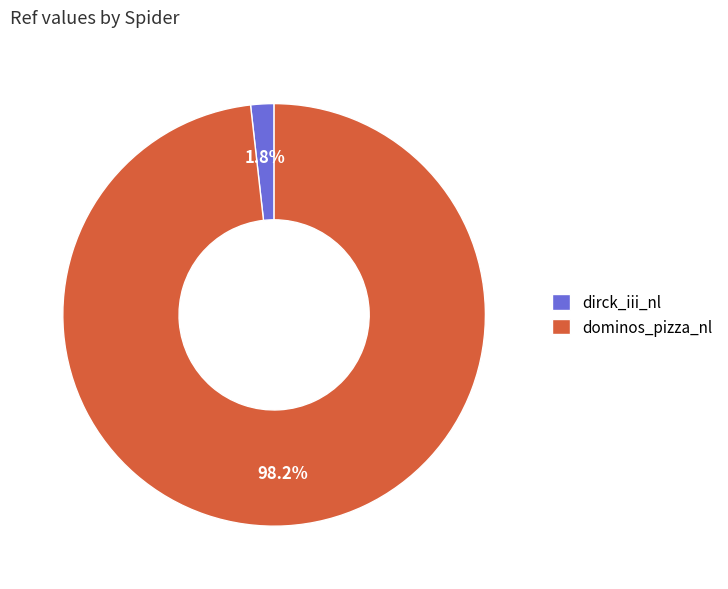

How many slices are in this pie chart?

2